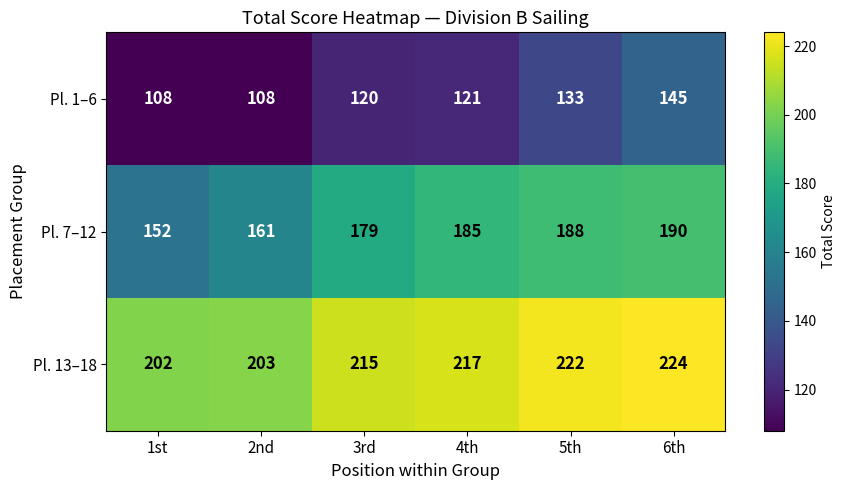

How many categories are shown in the chart?

6